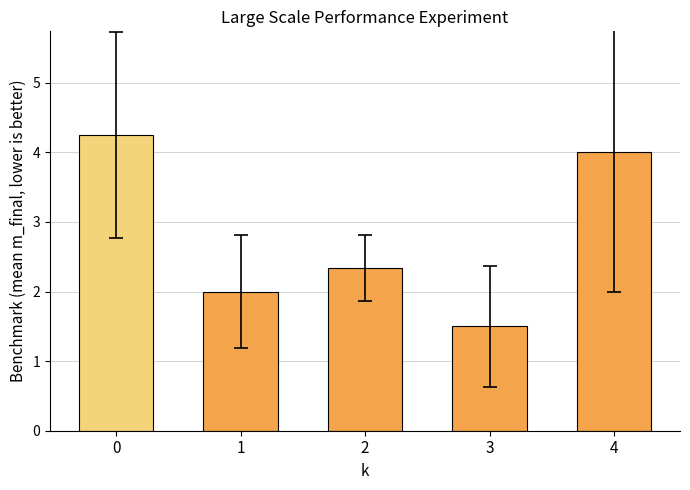

What is the change in value from 1 to 2?

+0.3